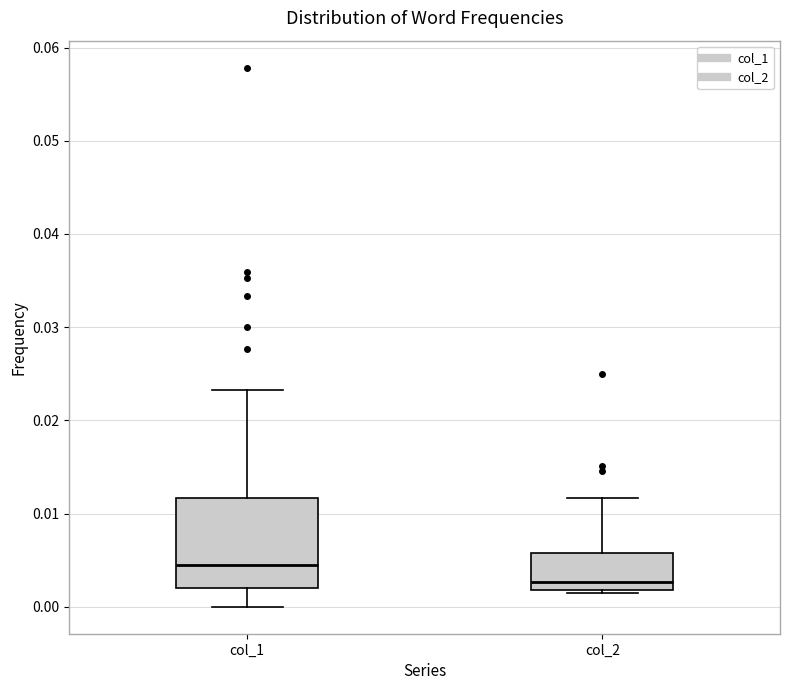

Reading left to right, read every box against the y-axis: the position of its median line, the range the box covers, and the ends of its whiskers. The values are not printed on the chart, so give them approximately, as read against the axis.

col_1: median 0.004, box 0.002 to 0.012, whiskers 0.000 to 0.023
col_2: median 0.003, box 0.002 to 0.006, whiskers 0.002 (just below the box's lower edge) to 0.012